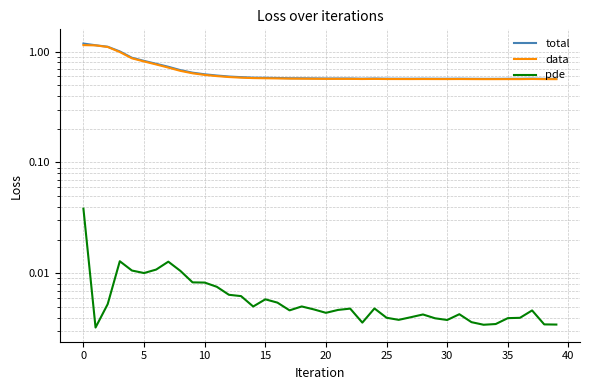

True or false: pde and total cross at least once.

False